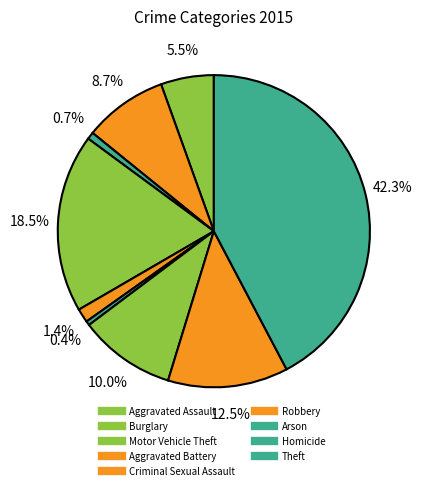

Rank the categories by value from lowest to highest.

Homicide, Arson, Criminal Sexual Assault, Aggravated Assault, Aggravated Battery, Motor Vehicle Theft, Robbery, Burglary, Theft